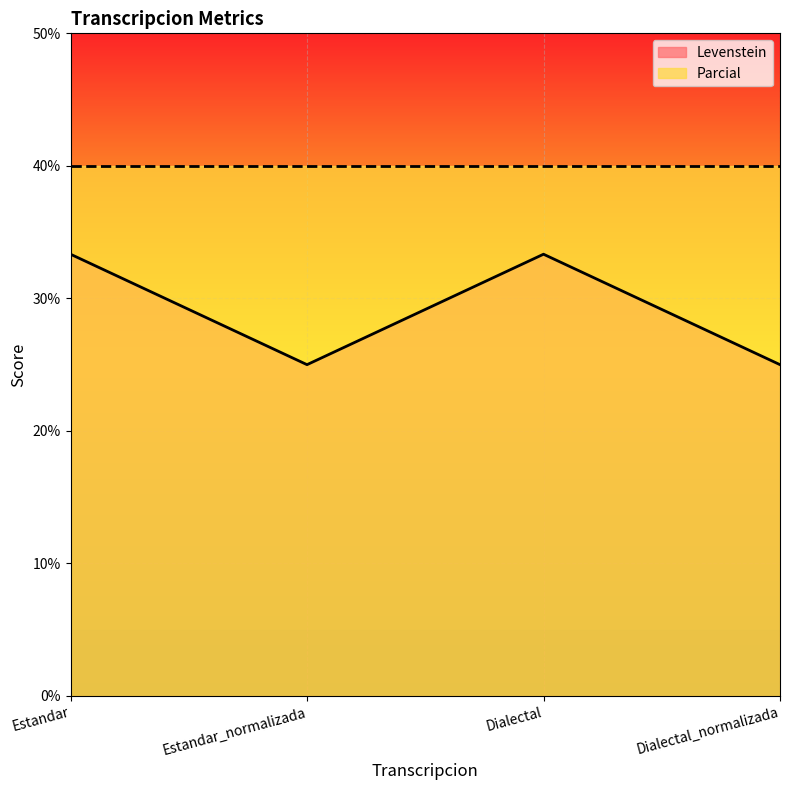

True or false: the data shows 25.0 at Dialectal_normalizada.

True